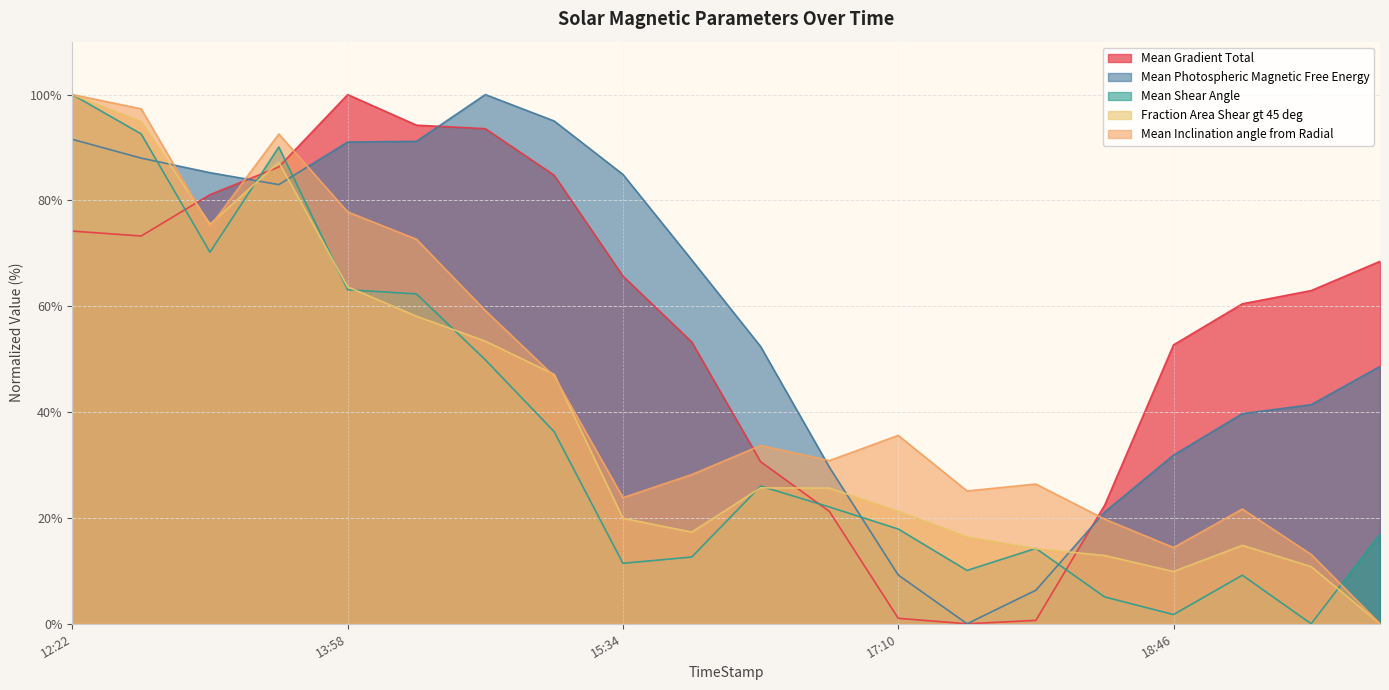

Which series changed the most between 2016/04/16 14:46 and 2016/04/16 19:58?

Mean Inclination angle from Radial